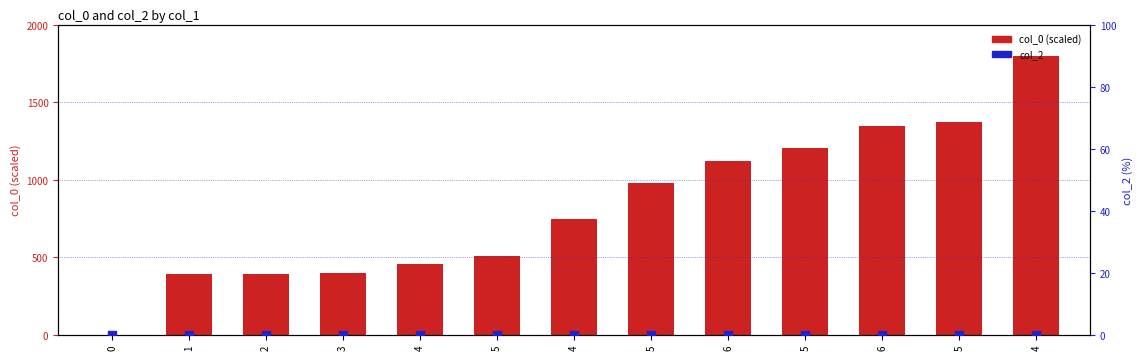

At how many categories does at least one series exceed 1736?

1